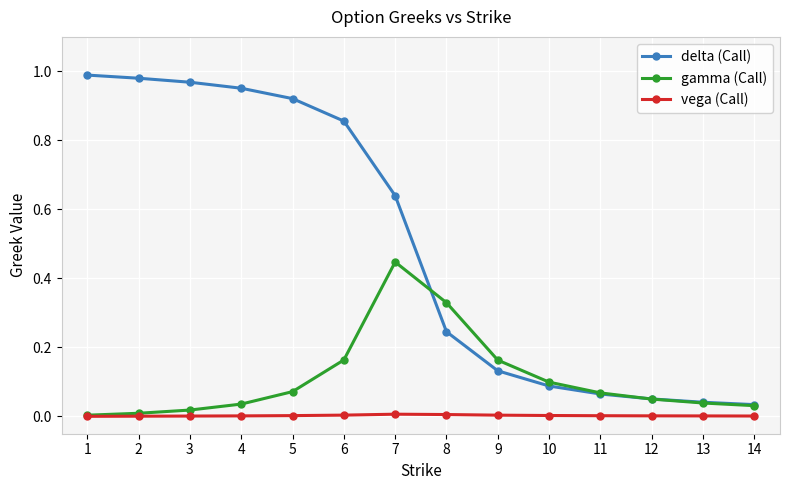

How many categories are shown in the chart?

14